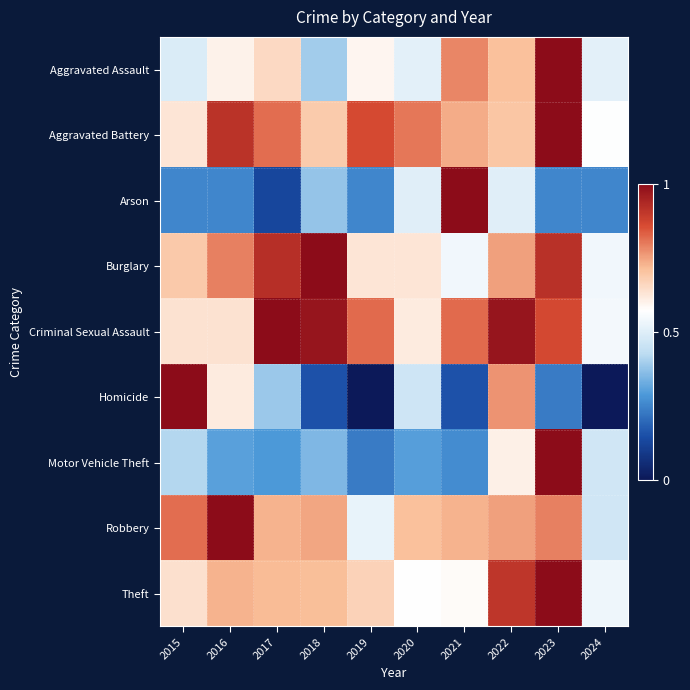

Rank the series at 2020 from highest to lowest value.

Aggravated Battery, Robbery, Burglary, Criminal Sexual Assault, Theft, Aggravated Assault, Arson, Homicide, Motor Vehicle Theft